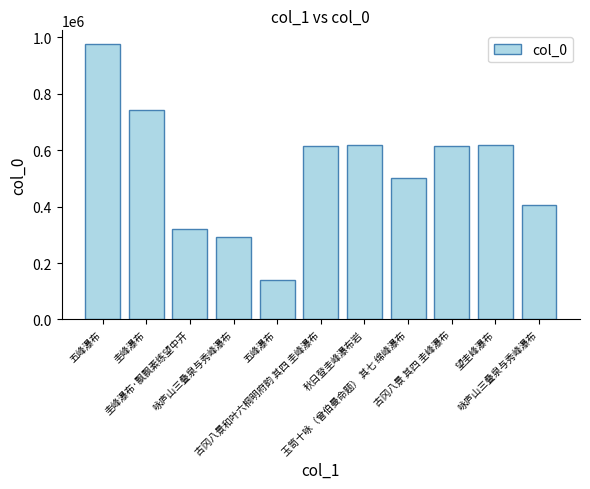

Are the bars horizontal?

No